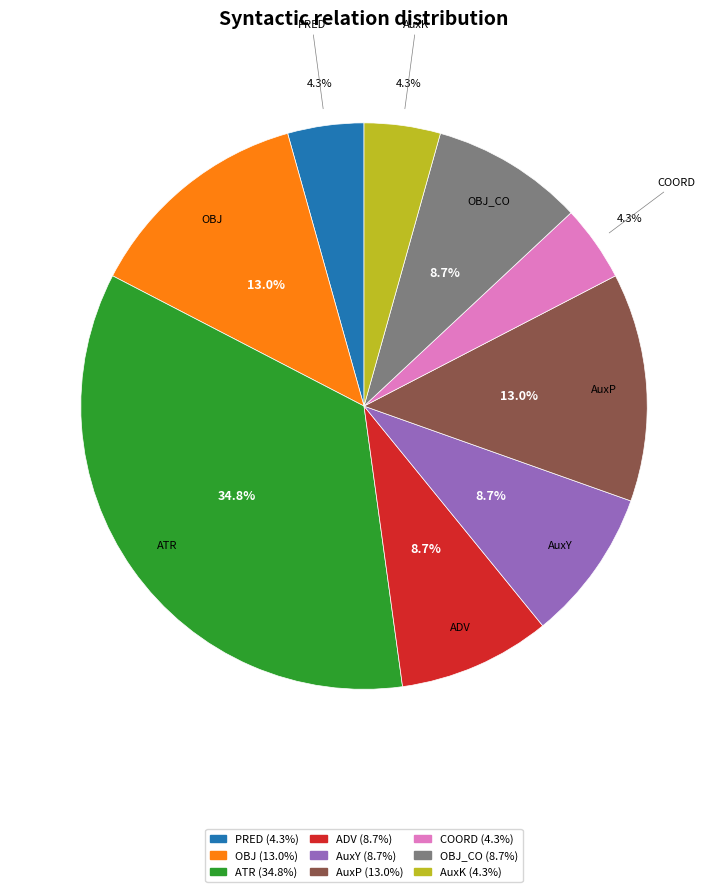

What percentage do OBJ and AuxP together represent?

26.1%